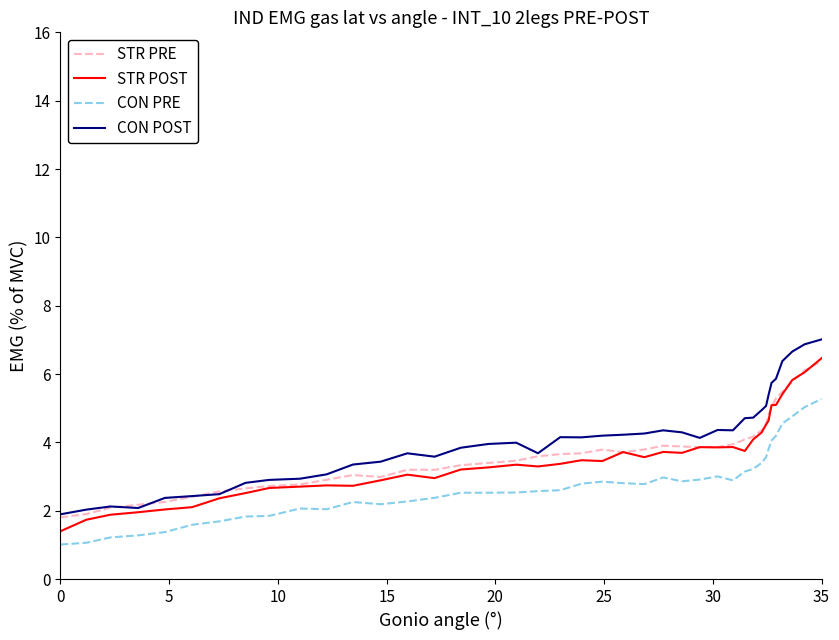

Is this an area chart (filled region under the line)?

No